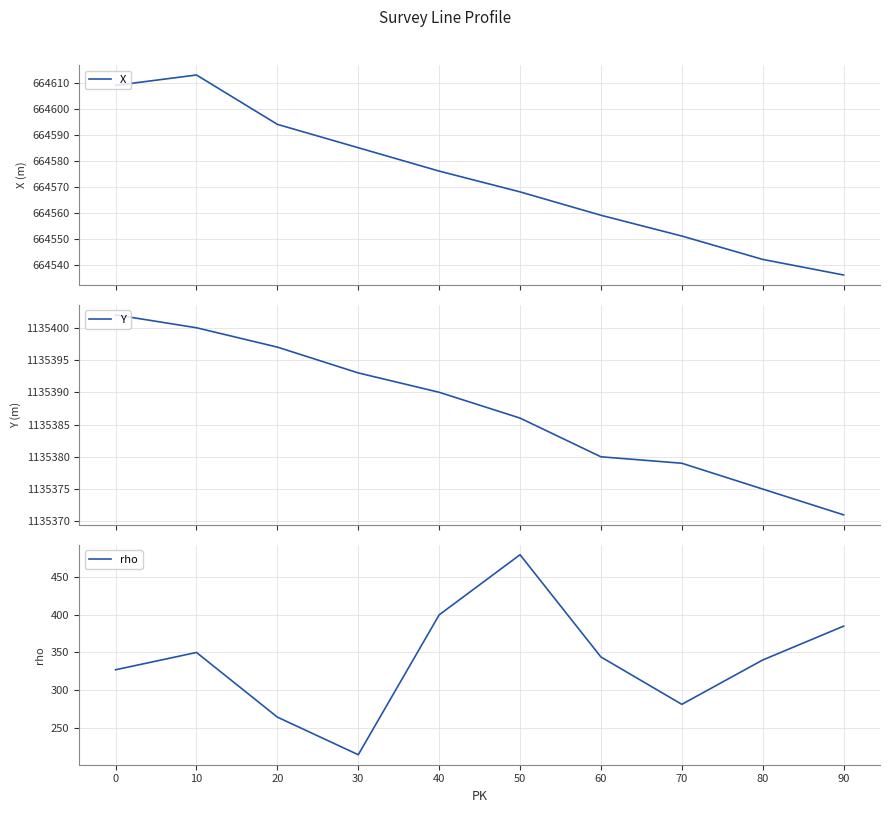

True or false: rho and Y intersect in this chart.

False